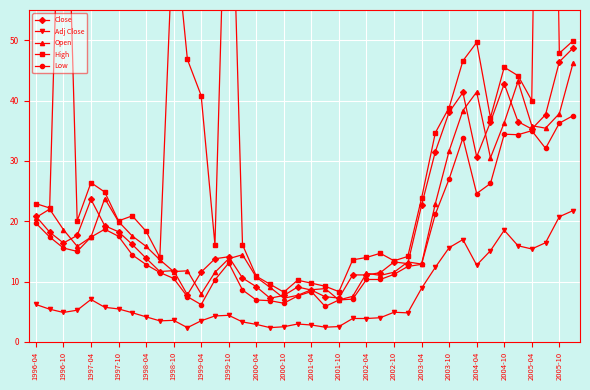

What is the minimum value for Low?

5.9